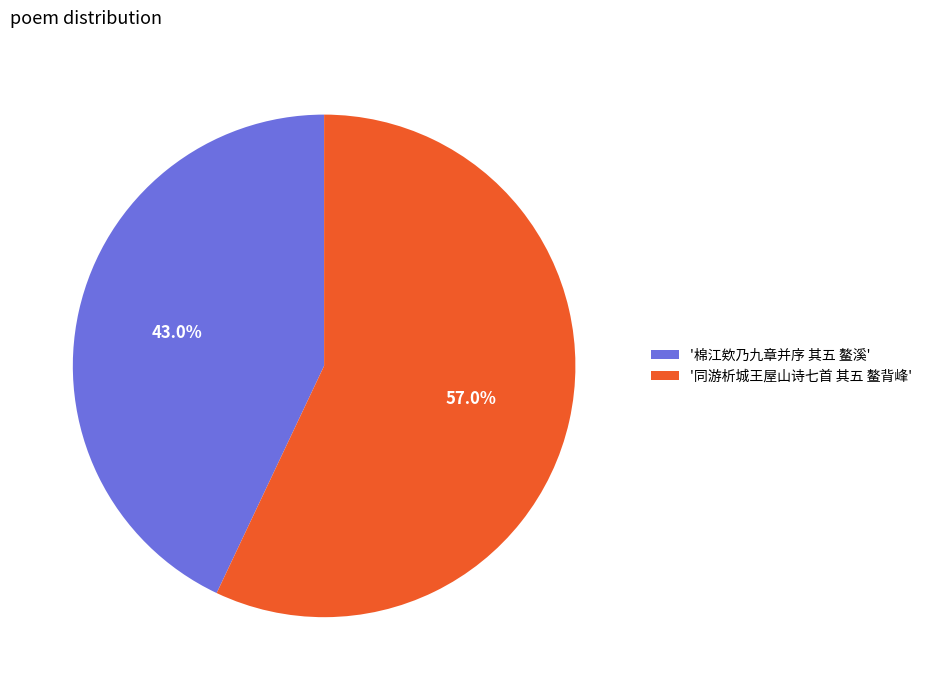

Rank the categories by value from lowest to highest.

'棉江欸乃九章并序 其五 鳌溪', '同游析城王屋山诗七首 其五 鳌背峰'